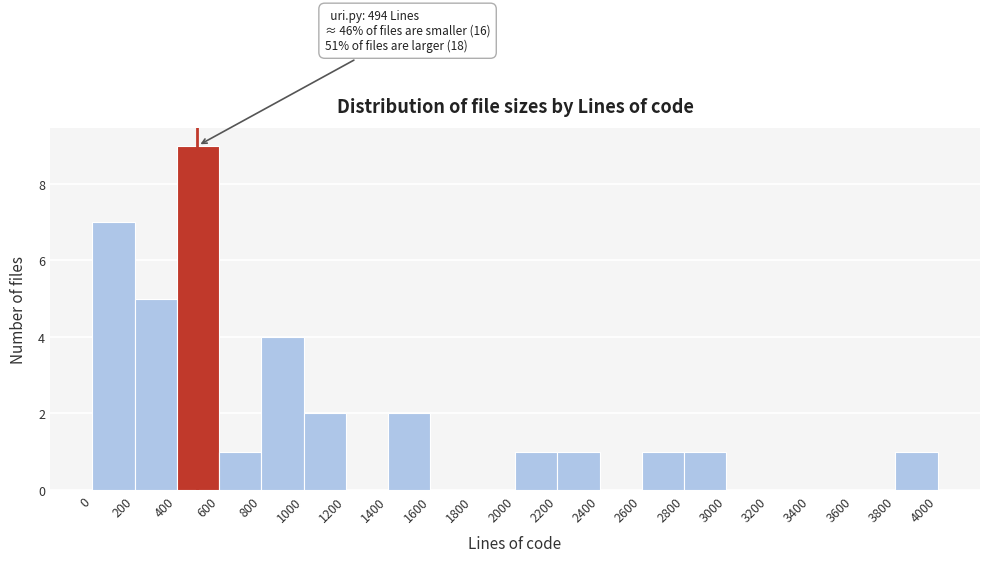

Which range on the x-axis has the tallest bar?

400 to 600